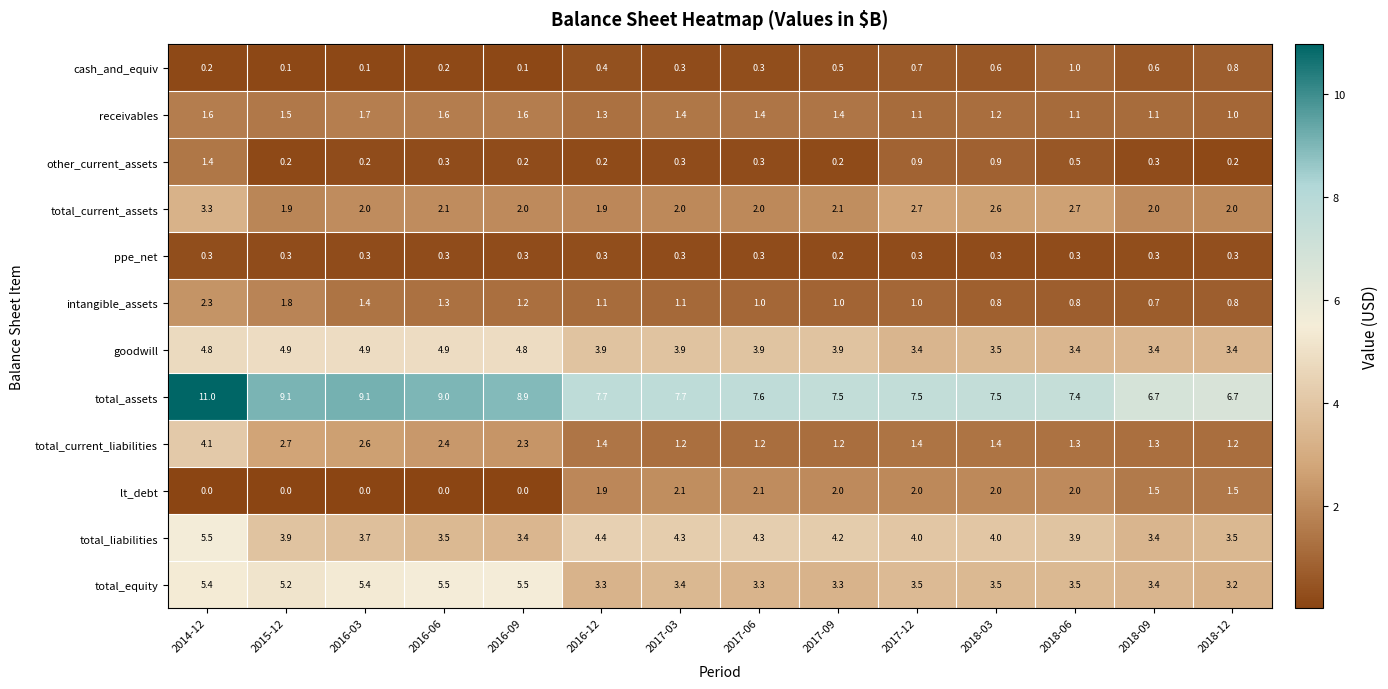

Is it true that total_liabilities equals 2.5 at 2017-12?

False